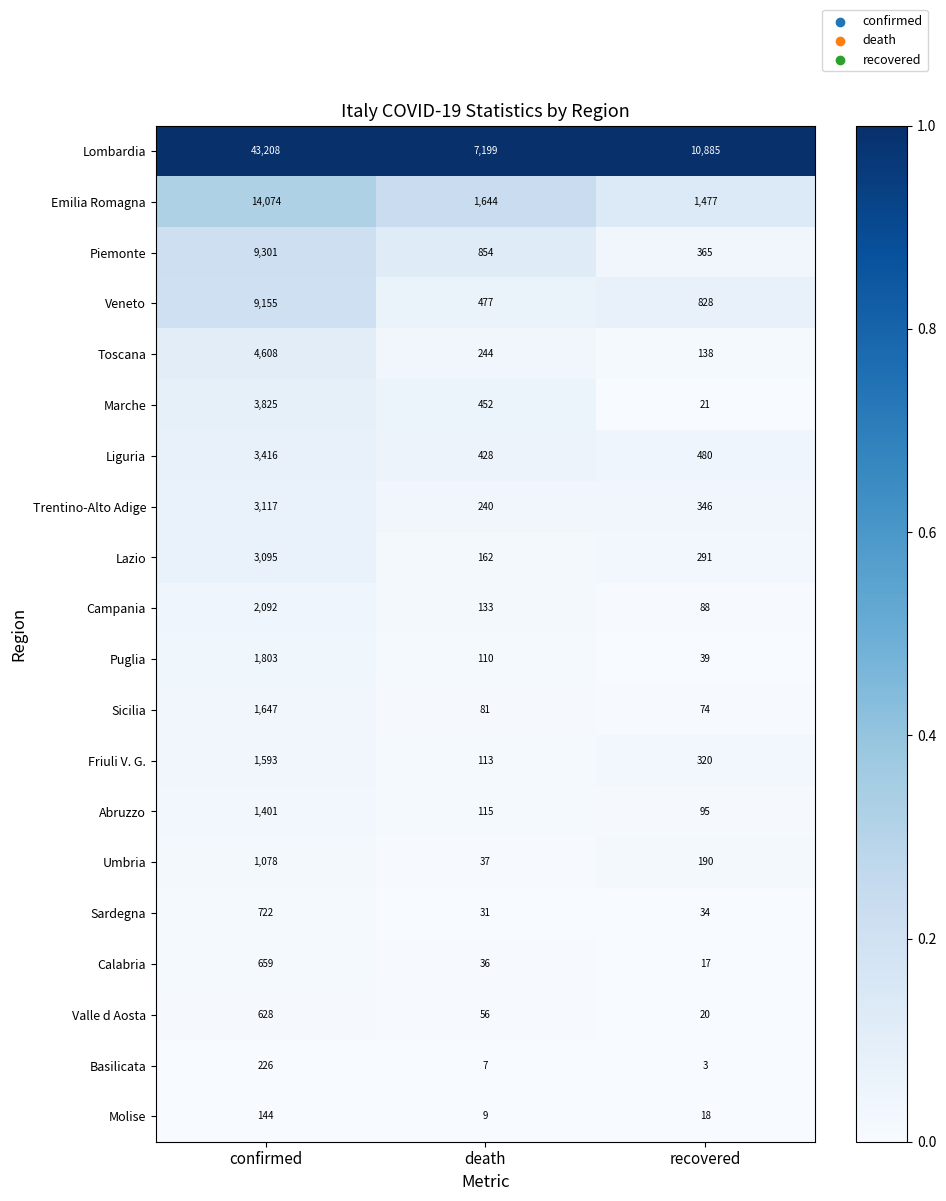

What is the sum of all Campania values?

2313